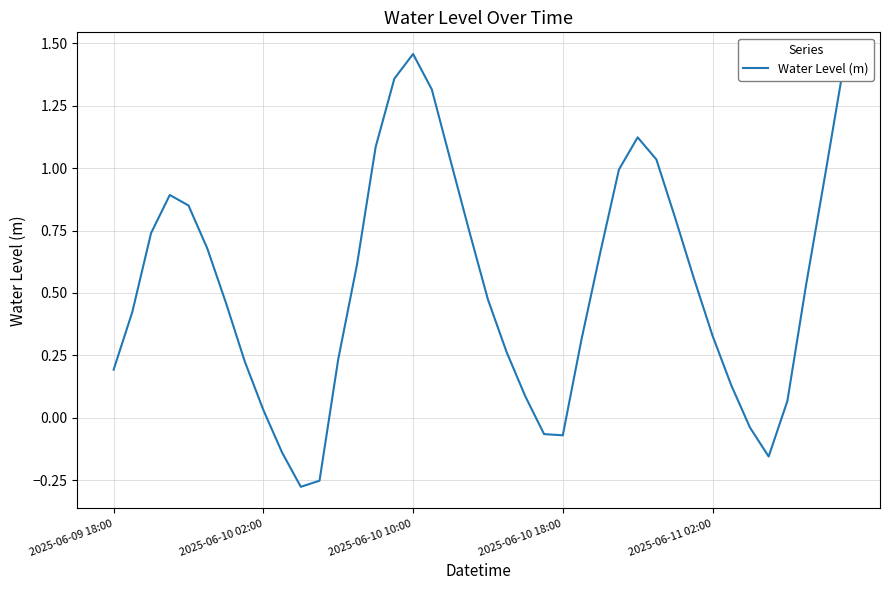

How many distinct data groups are displayed?

1